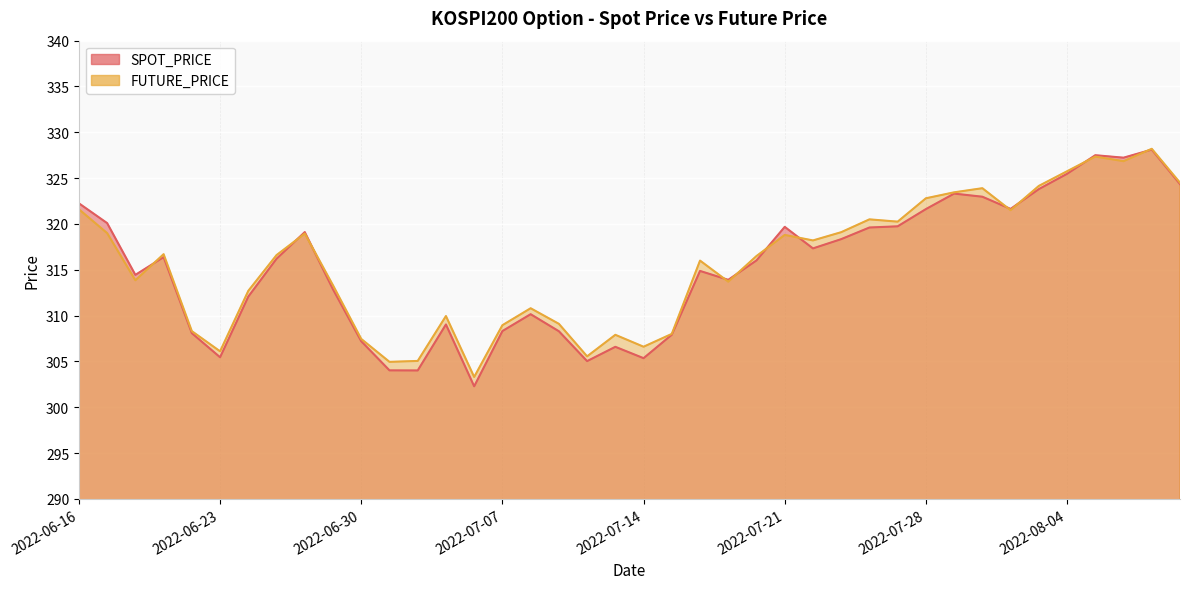

How many interior local peaks does the FUTURE_PRICE series have?

11